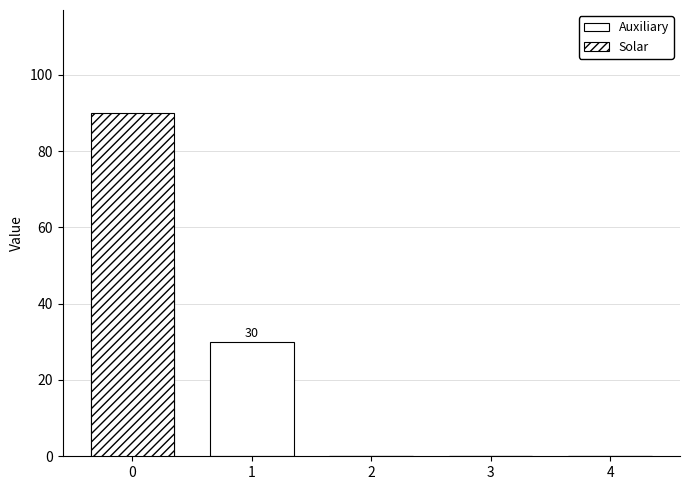

Reading right to left, list all the values displayed in this chart.

Auxiliary: 4=0	3=0	2=0	1=30	0=50
Solar: 4=0	3=0	2=0	1=0	0=90